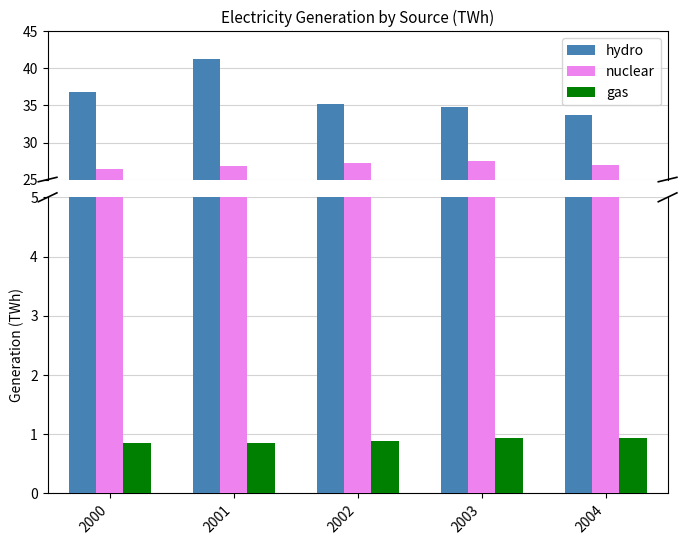

The gas series shows 0.9 at 2004. True or false?

True